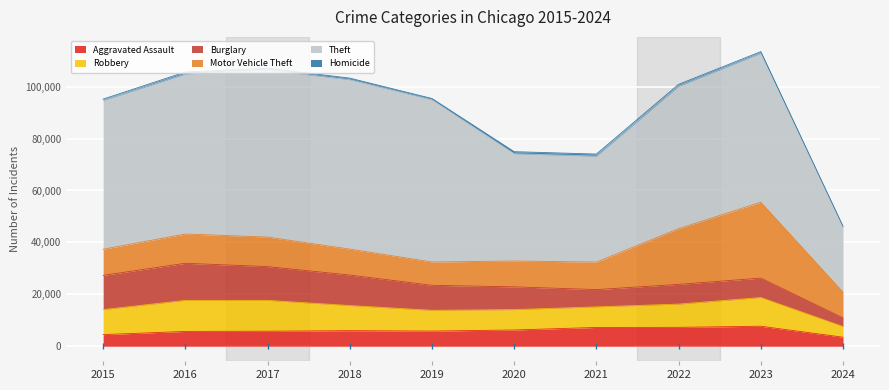

At which label is Homicide closest to 514?

2019